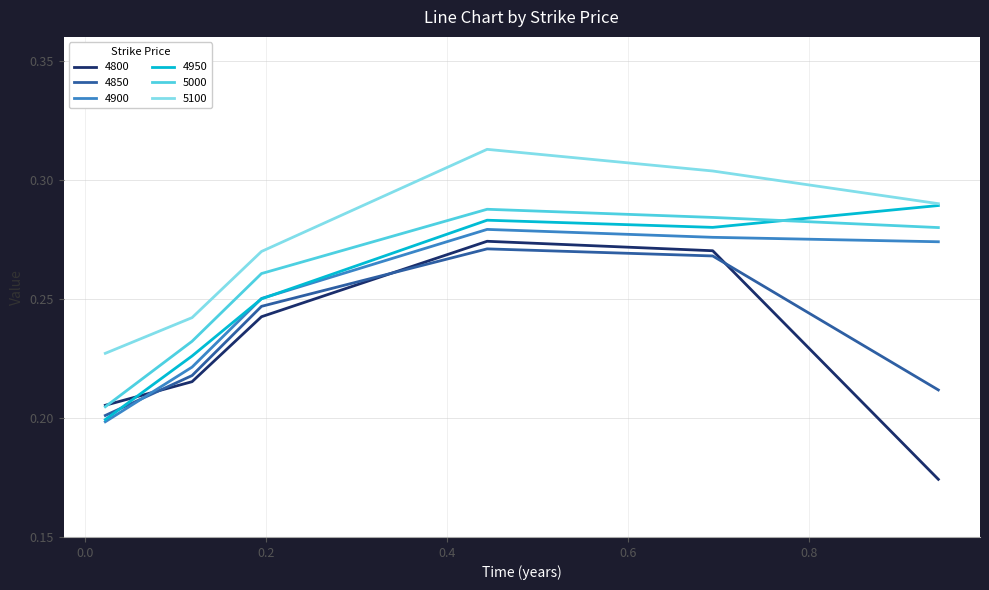

After their last crossing, which series has the higher values: 4900 or 4850?

4900